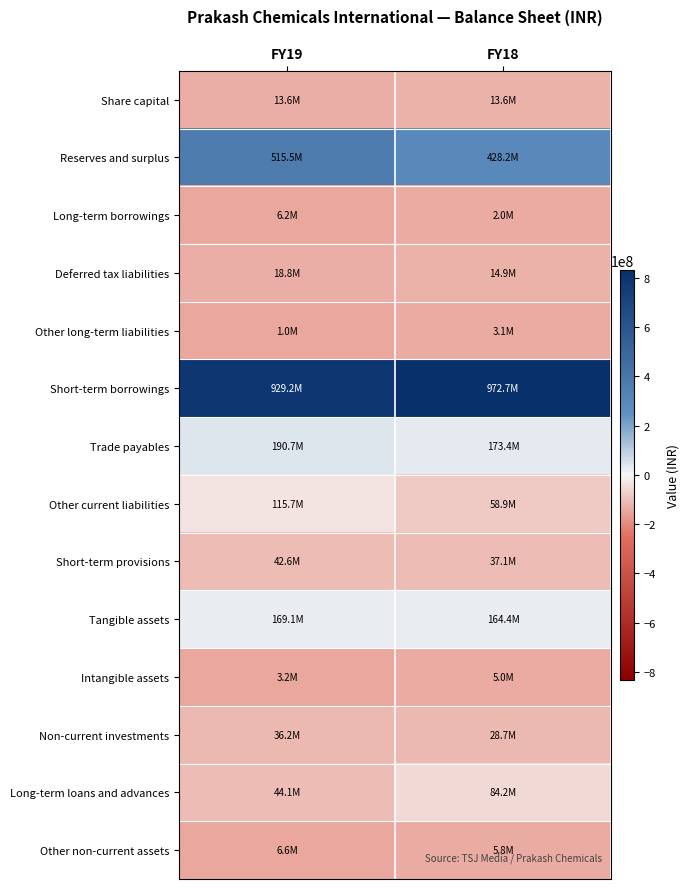

Reading right to left, what are all the values shown in this chart?

Share capital: FY18=-128705930.1	FY19=-135902426.9
Reserves and surplus: FY18=285885915.9	FY19=366051149.1
Long-term borrowings: FY18=-140288365.1	FY19=-143239749.9
Deferred tax liabilities: FY18=-127344714.1	FY19=-130655838.9
Other long-term liabilities: FY18=-139209856.1	FY19=-148516935.9
Short-term borrowings: FY18=830422389.9	FY19=779747644.1
Trade payables: FY18=31160761.9	FY19=41268621.1
Other current liabilities: FY18=-83394313.1	FY19=-33750130.9
Short-term provisions: FY18=-105187506.1	FY19=-106845906.9
Tangible assets: FY18=22104147.9	FY19=19641427.1
Intangible assets: FY18=-137324562.1	FY19=-146326819.9
Non-current investments: FY18=-113566241.1	FY19=-113268196.9
Long-term loans and advances: FY18=-58049813.1	FY19=-105354664.9
Other non-current assets: FY18=-136501914.1	FY19=-142848169.9